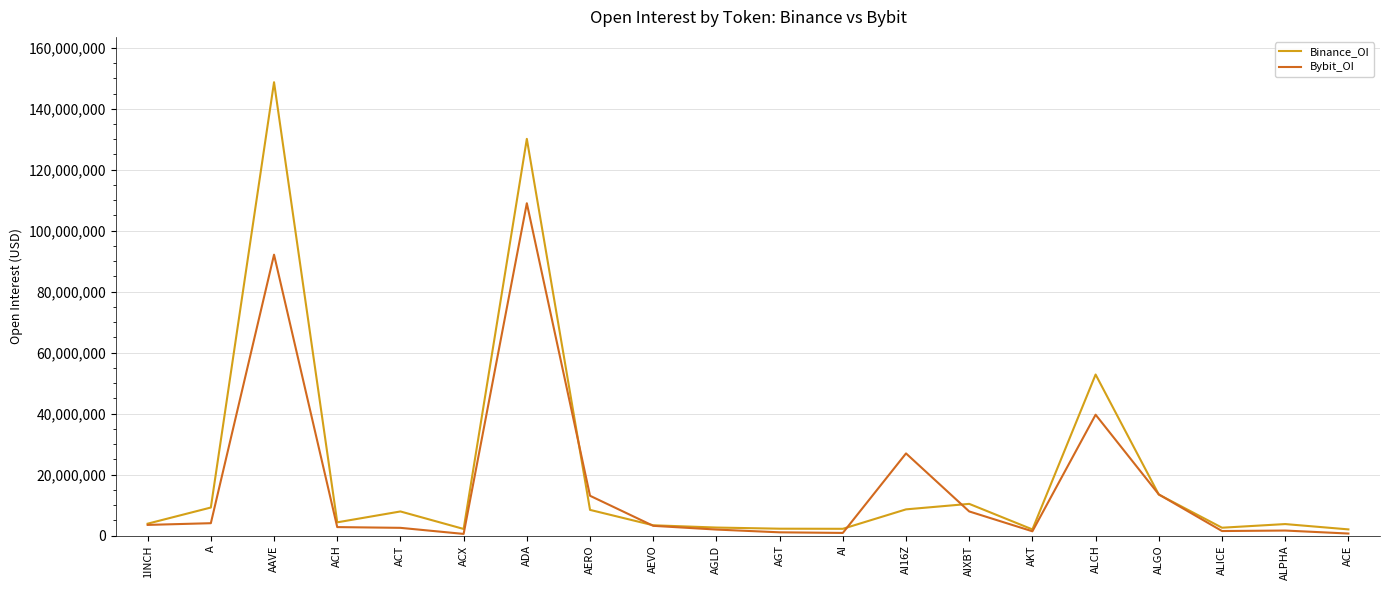

At which category does Binance_OI reach its first local valley?

ACH